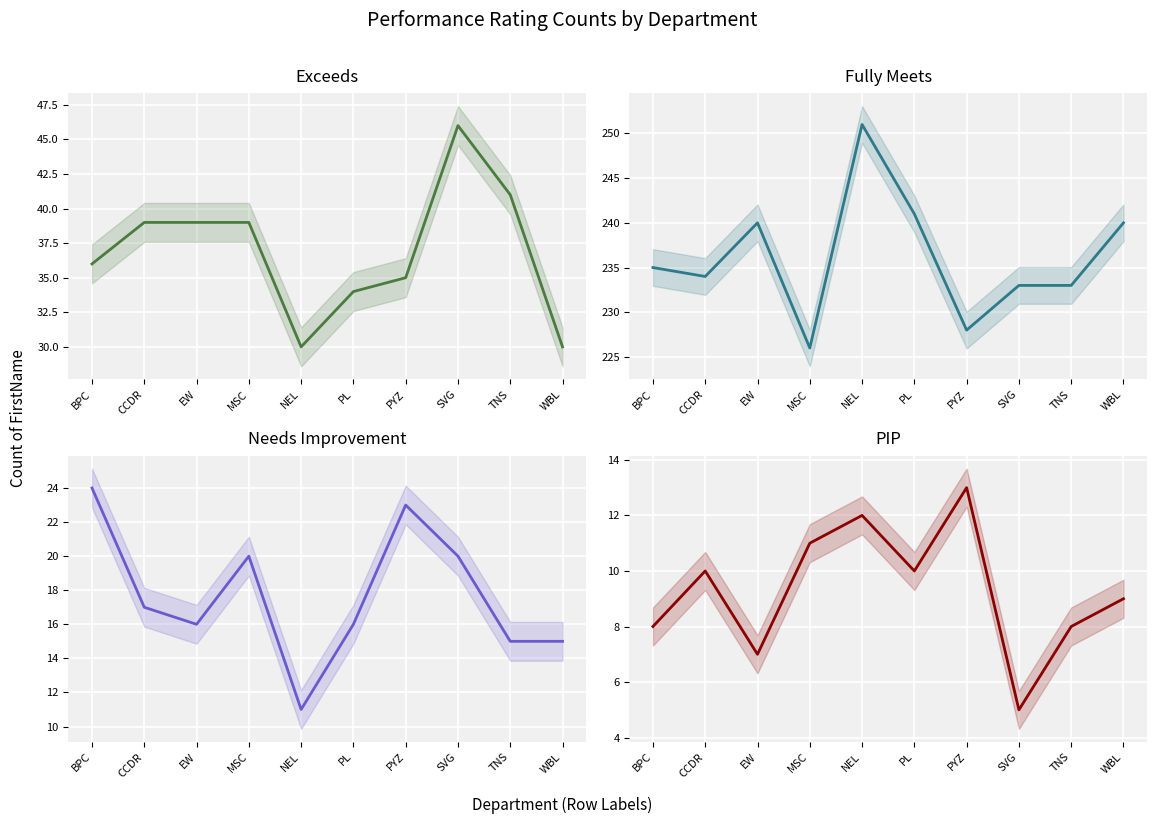

The value of Fully Meets at EW is 240. True or false?

True